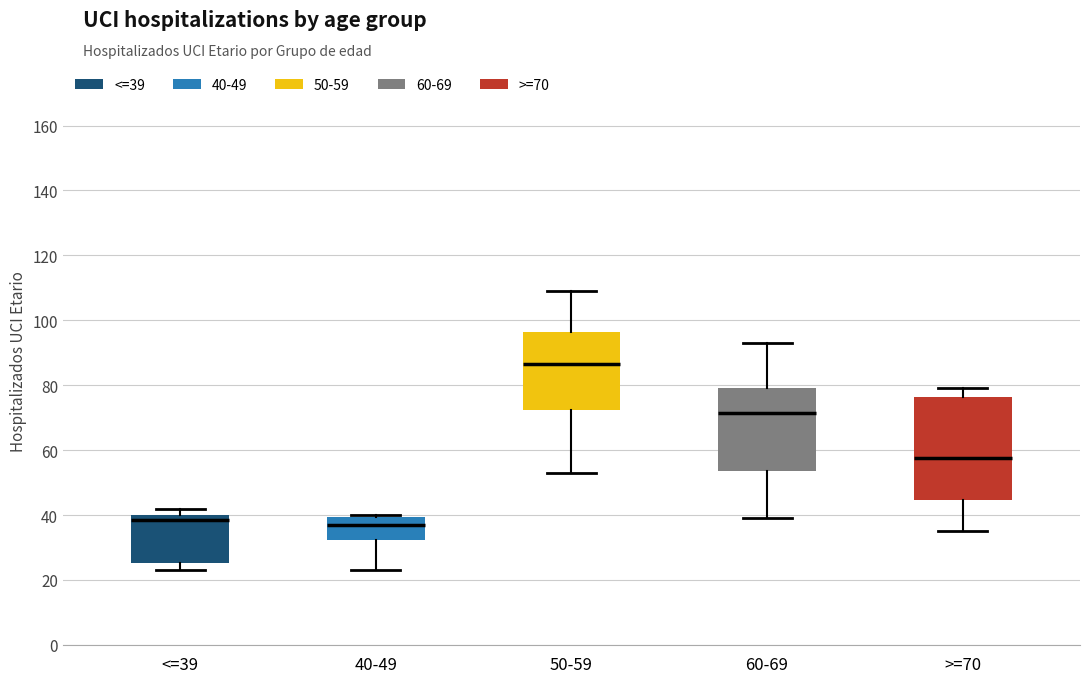

Reading left to right, transcribe this box plot: for each box, give where its median line is, the range the box spans, and where its two whiskers end, as read against the y-axis. The values are not printed on the chart, so give them approximately, as read against the axis.

<=39: median 38, box 26 to 40, whiskers 24 to 42
40-49: median 38, box 32 to 40, whiskers 24 to 40 (just above the box's upper edge)
50-59: median 86, box 72 to 96, whiskers 54 to 110
60-69: median 72, box 54 to 80, whiskers 40 to 94
>=70: median 58, box 44 to 76, whiskers 36 to 80